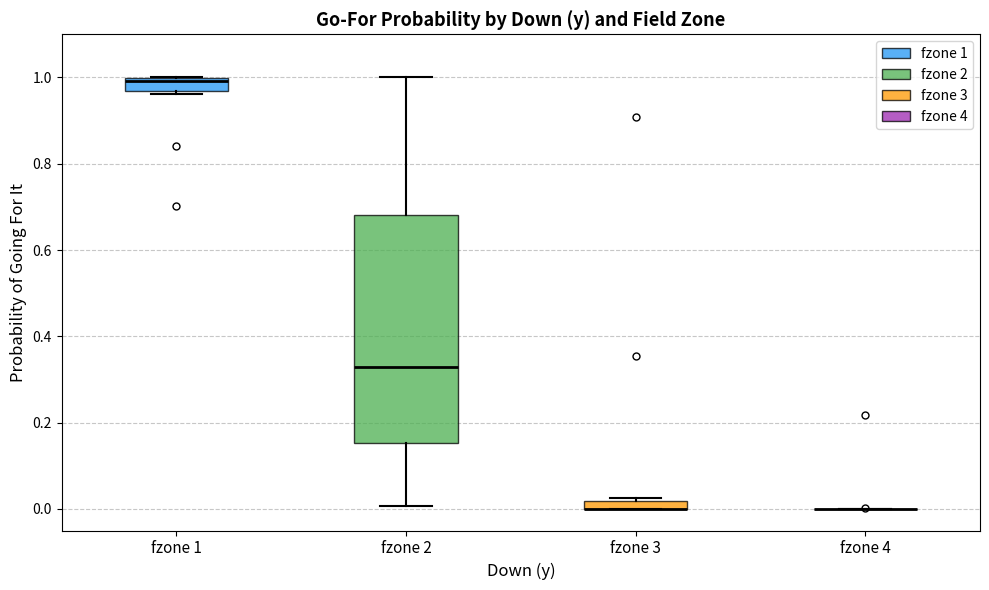

Where is the lower edge of the box for fzone 3 on the y-axis? The values are not printed on the chart, so give them approximately, as read against the axis.

0.00